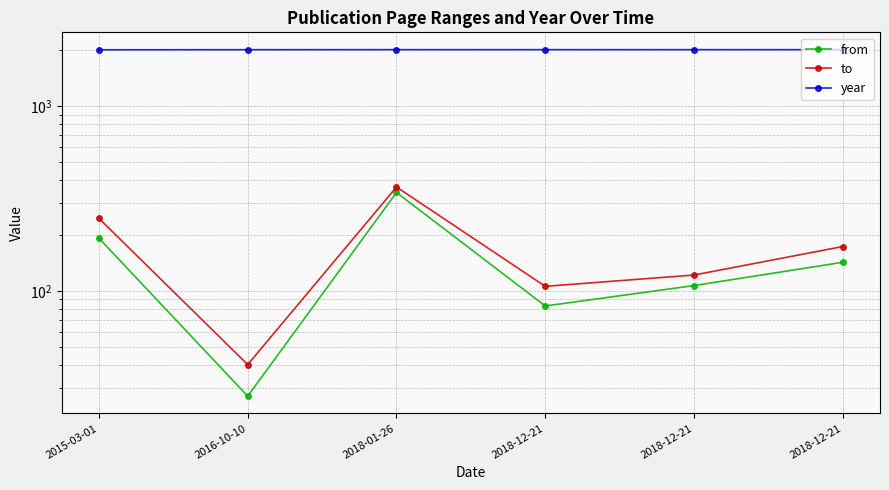

Is it true that from equals 193 at 2015-03-01?

True